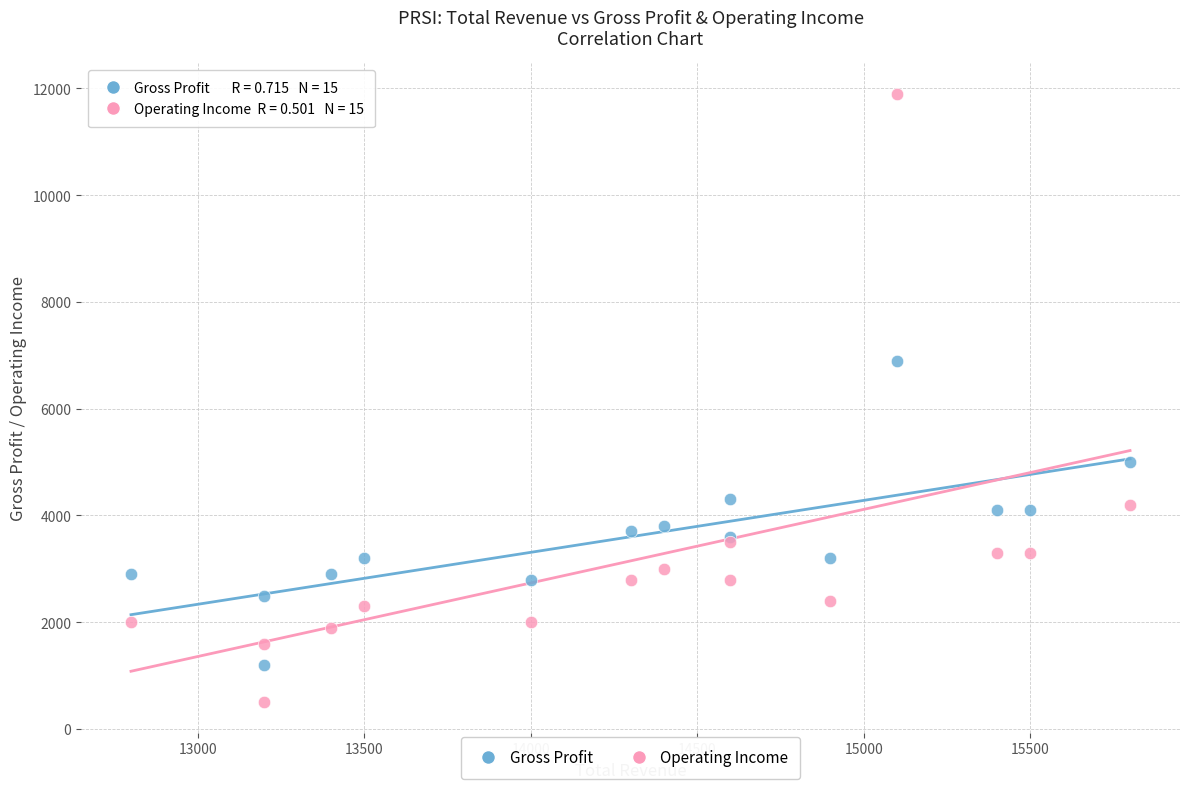

Which series reaches the minimum Y coordinate?

Operating Income